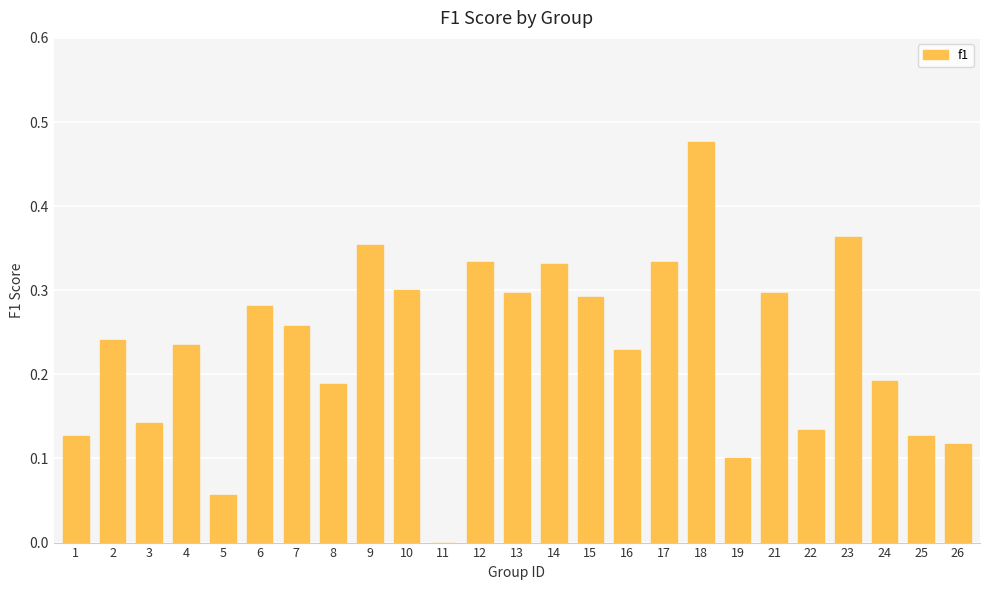

True or false: the data shows 0.4 at 6.

False